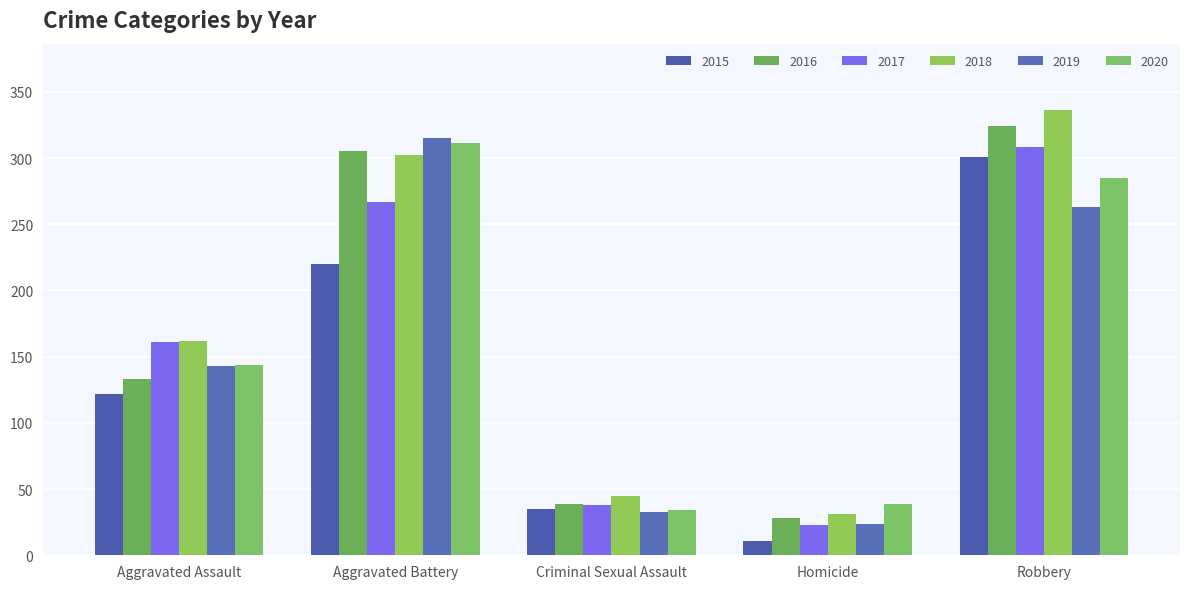

Where does the 2018 series first go above 162?

Aggravated Battery